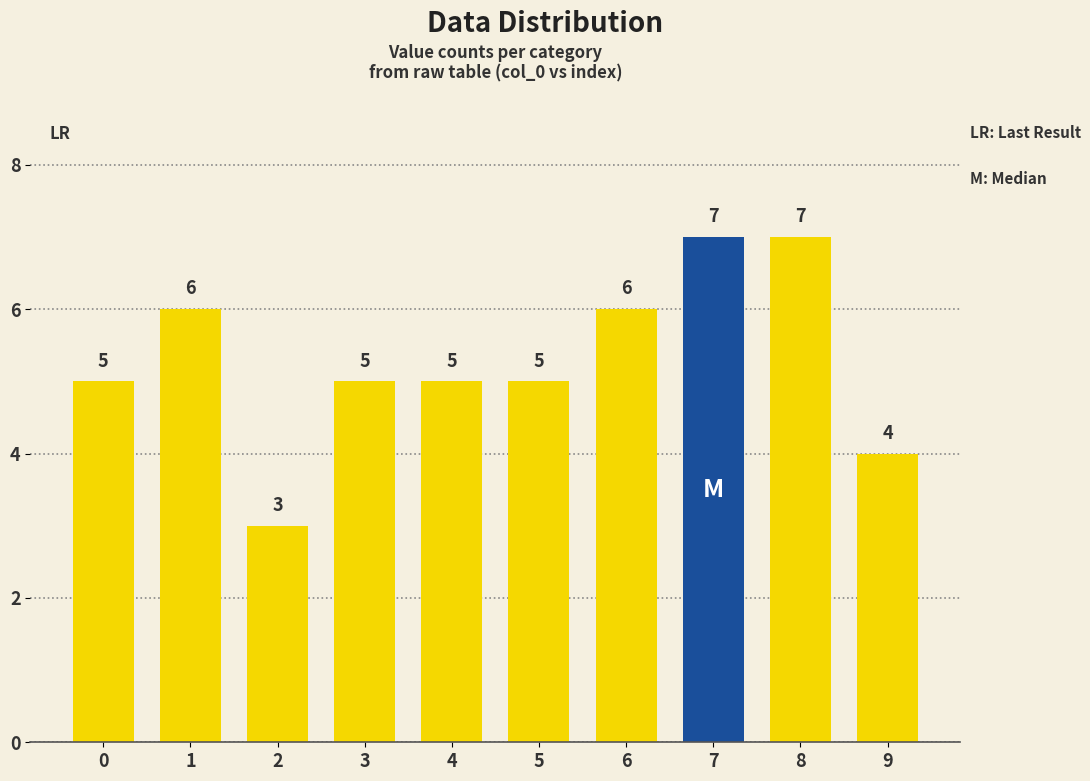

What is the smallest value displayed?

3